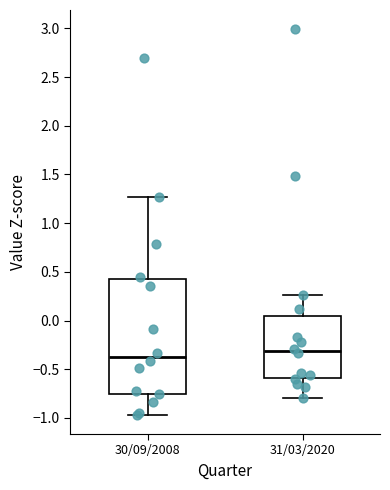

Which box is the tallest, from its lower edge to its upper edge?

30/09/2008